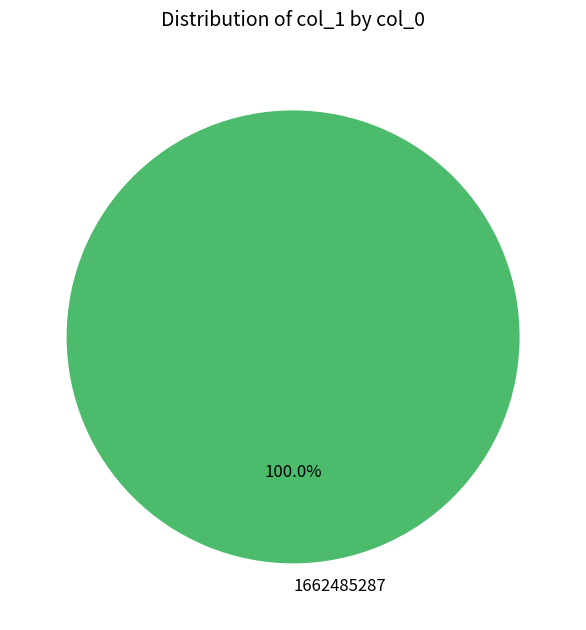

Does 1662485287 represent more than half of the total?

Yes